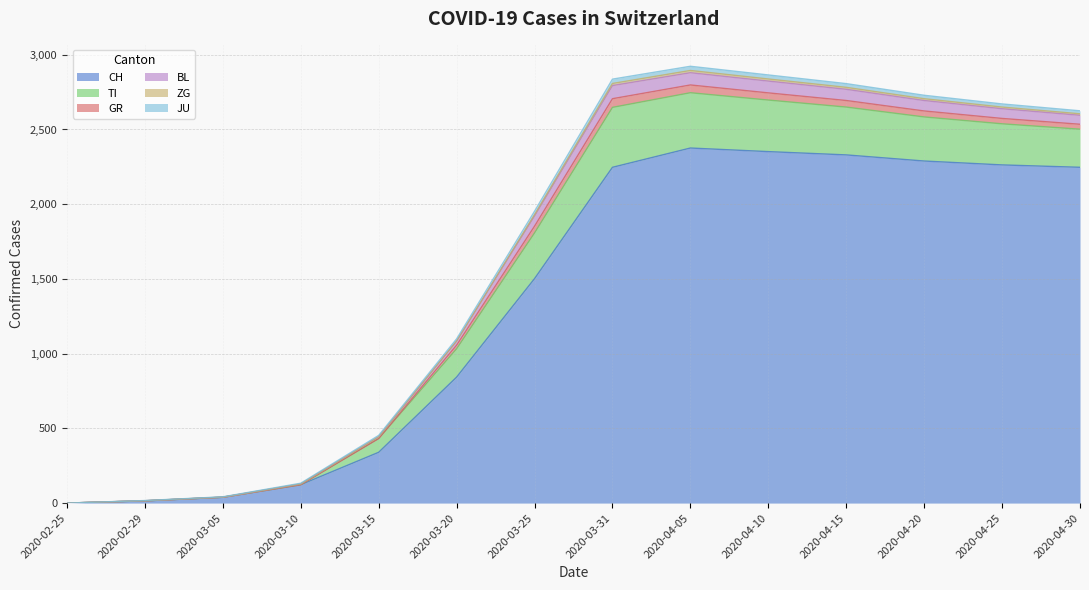

What is the value of the BL point at the 9th from the left?

82